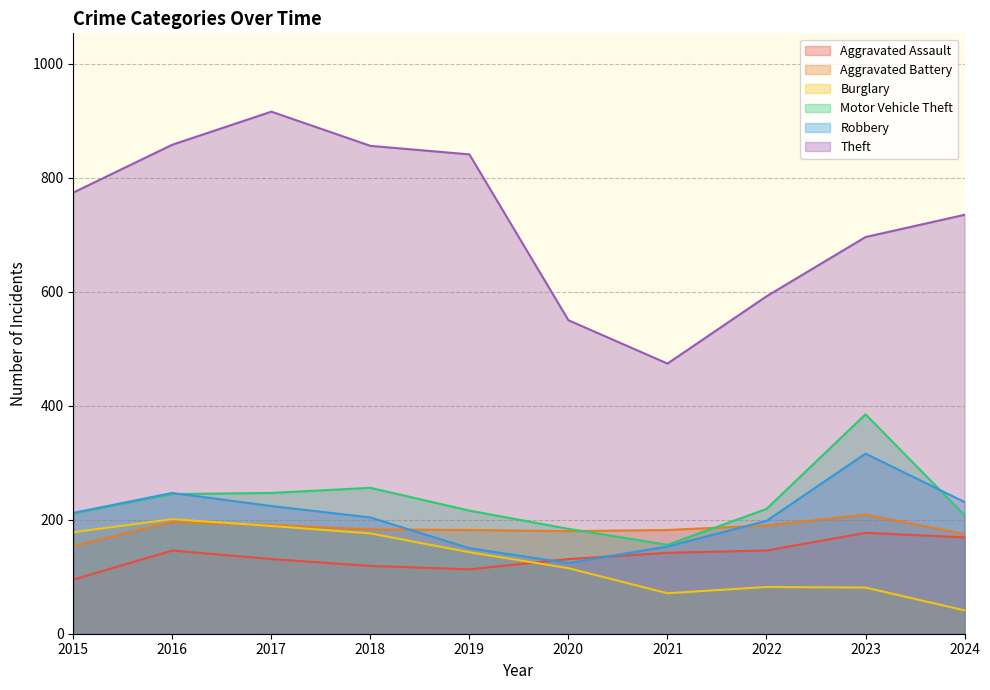

Rank the categories by Motor Vehicle Theft value from highest to lowest.

2023, 2018, 2017, 2016, 2022, 2019, 2015, 2024, 2020, 2021